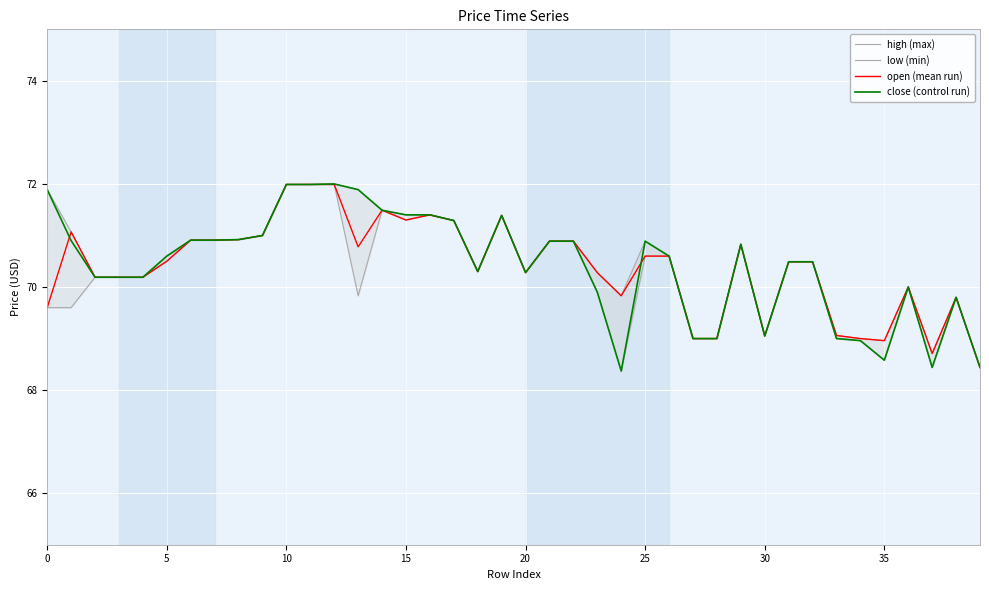

Where is high (max) nearest to the value 70?

36